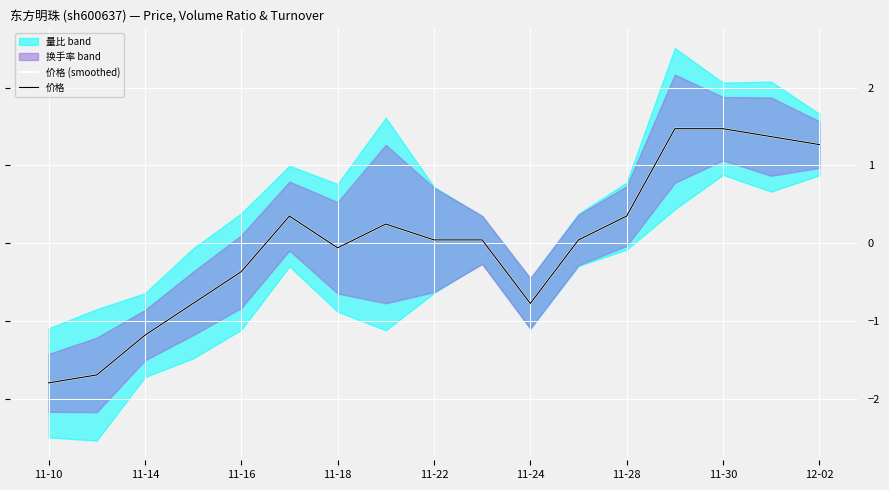

Reading left to right, list all the values displayed in this chart.

价格 (smoothed): -1.8	-1.7	-1.2	-0.8	-0.4	0.3	-0.1	0.2	0.0	0.0	-0.8	0.0	0.3	1.5	1.5	1.4	1.3
价格: -1.8	-1.7	-1.2	-0.8	-0.4	0.3	-0.1	0.2	0.0	0.0	-0.8	0.0	0.3	1.5	1.5	1.4	1.3